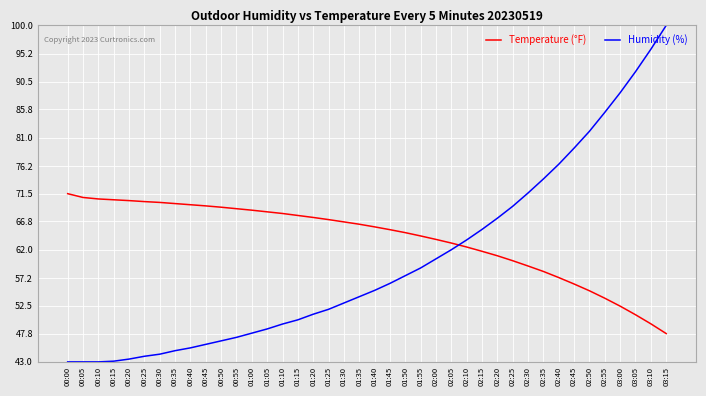

What is the difference between the highest and lowest values at 00:00?

28.5